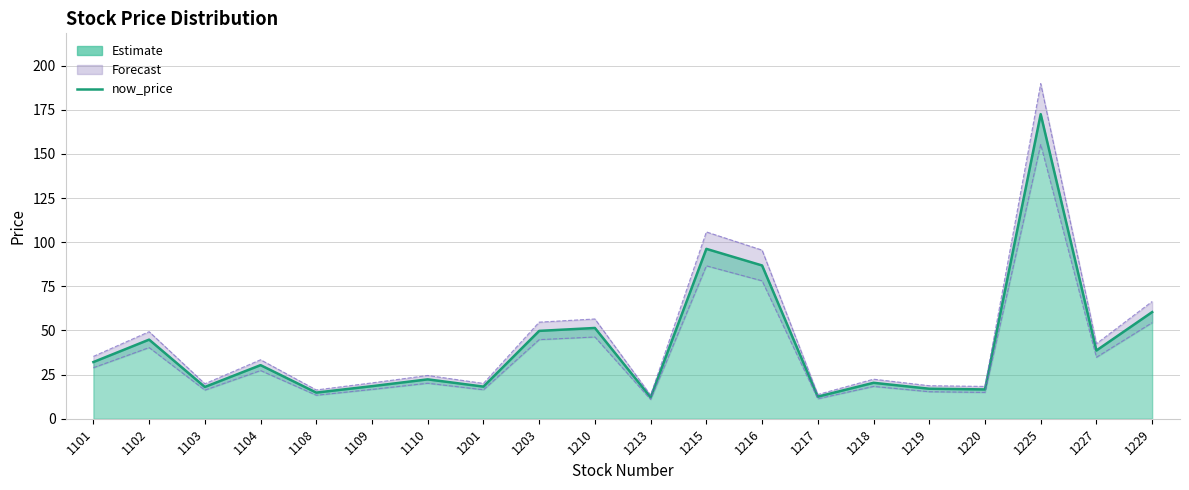

Rank the categories by value from highest to lowest.

1225, 1215, 1216, 1229, 1210, 1203, 1102, 1227, 1101, 1104, 1110, 1218, 1109, 1201, 1103, 1219, 1220, 1108, 1217, 1213